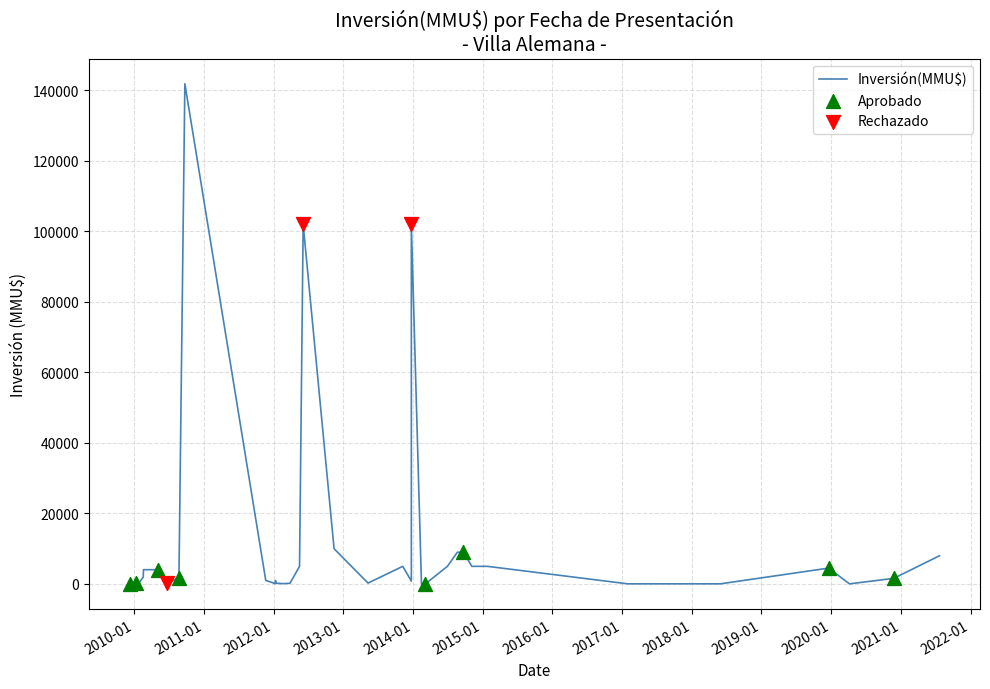

What is the ratio of the value at 23/09/2010 to the value at 24/06/2010?

473.0